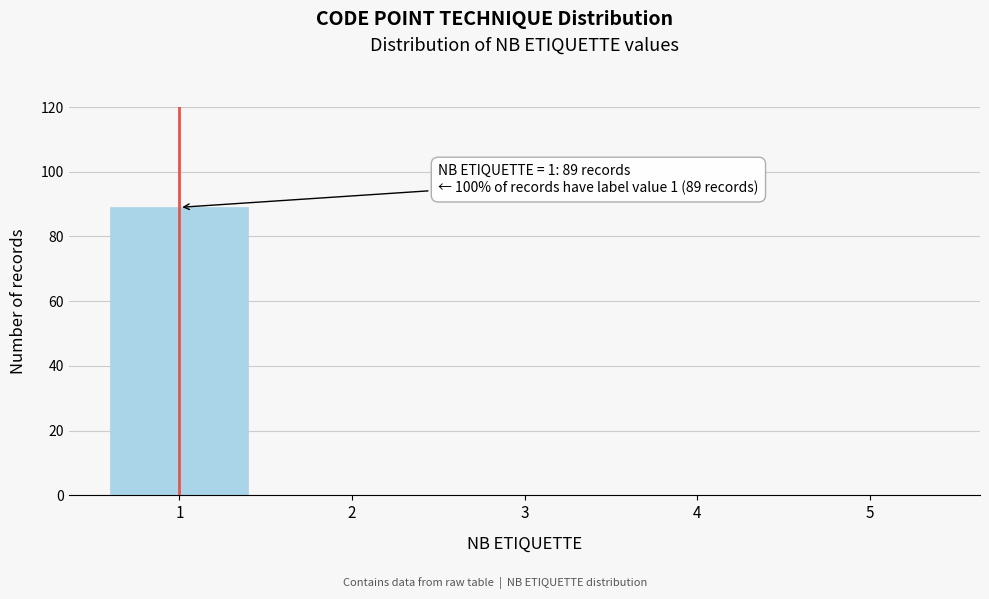

Reading left to right, transcribe all the data shown in this chart.

1=89	2=0	3=0	4=0	5=0